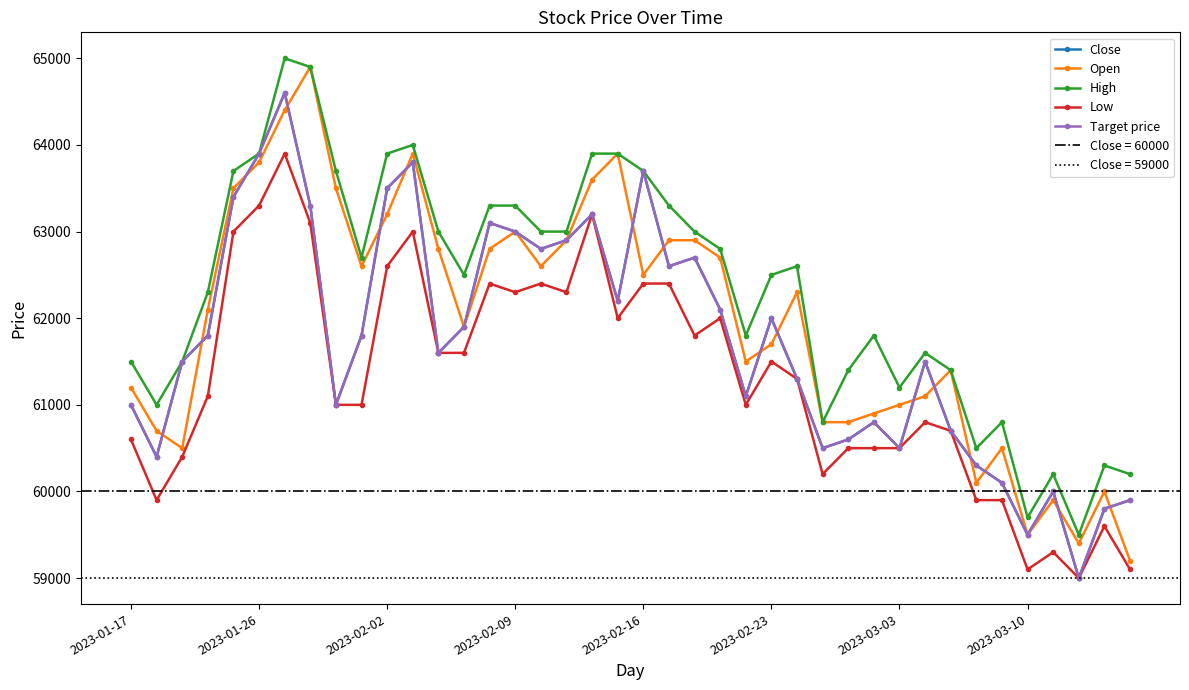

True or false: High has more than 2 points higher than both neighbors.

True